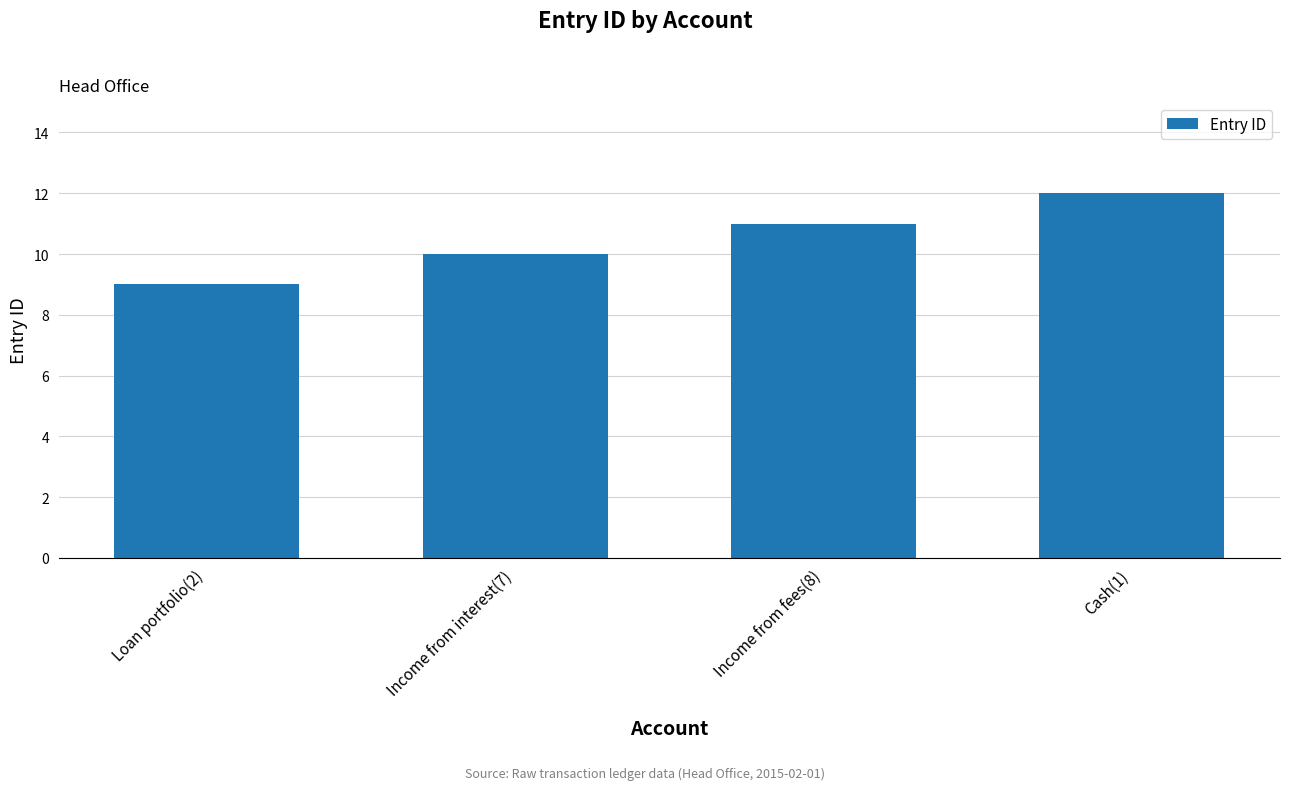

Reading left to right, transcribe all the data shown in this chart.

9	10	11	12